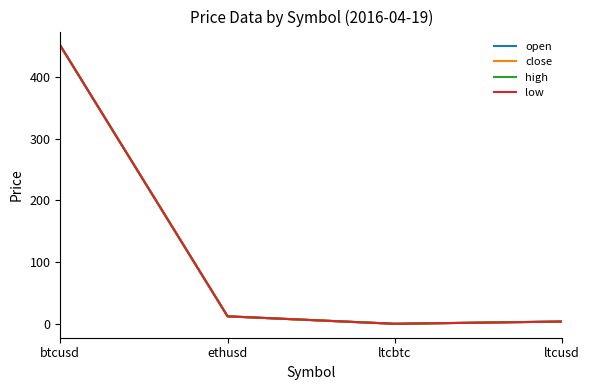

Which category has the highest value across all series?

btcusd